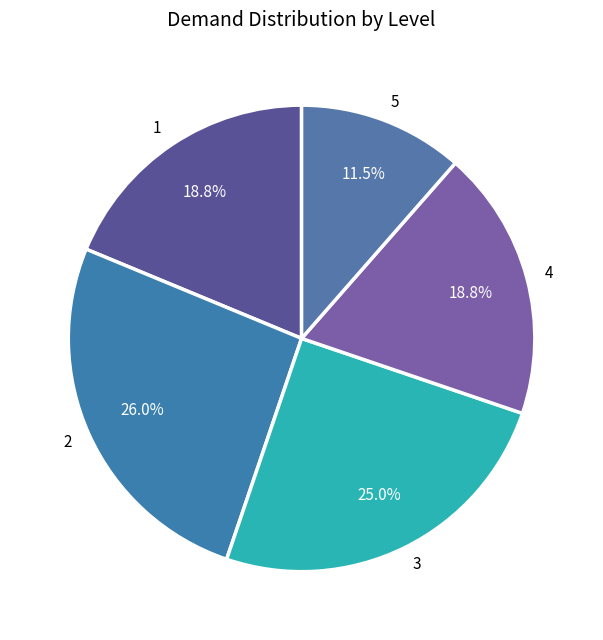

Do 5 and 4 together represent more than half of the pie?

No